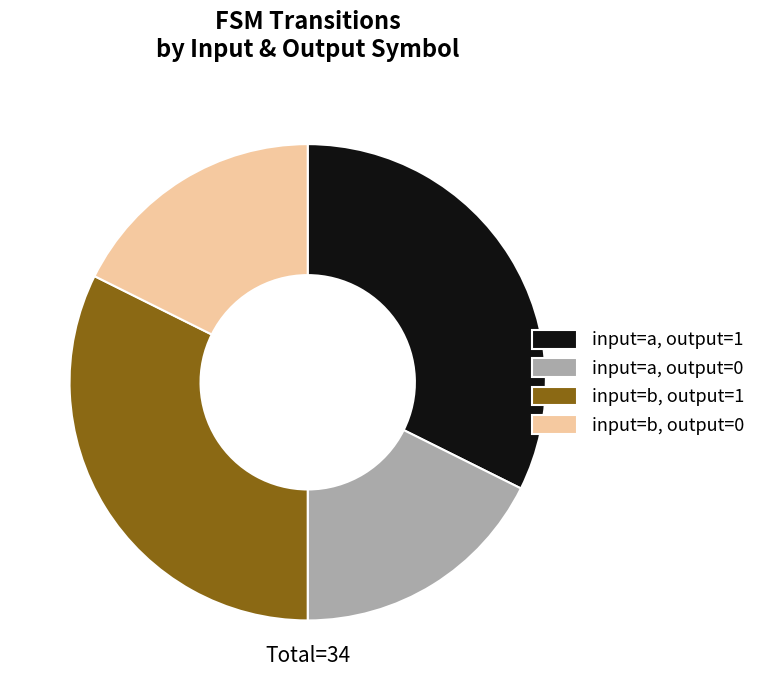

True or false: input=a, output=1 accounts for 32% of the total.

True